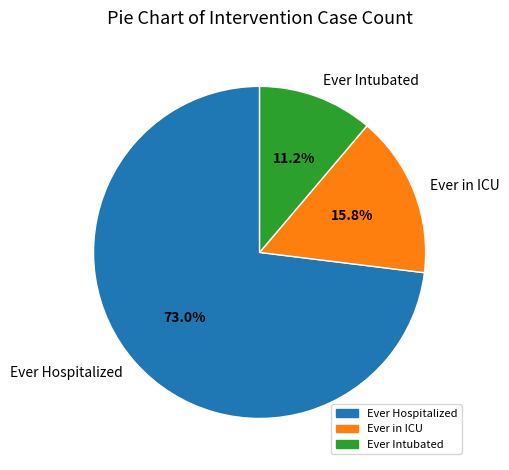

Rank the categories by value from highest to lowest.

Ever Hospitalized, Ever in ICU, Ever Intubated